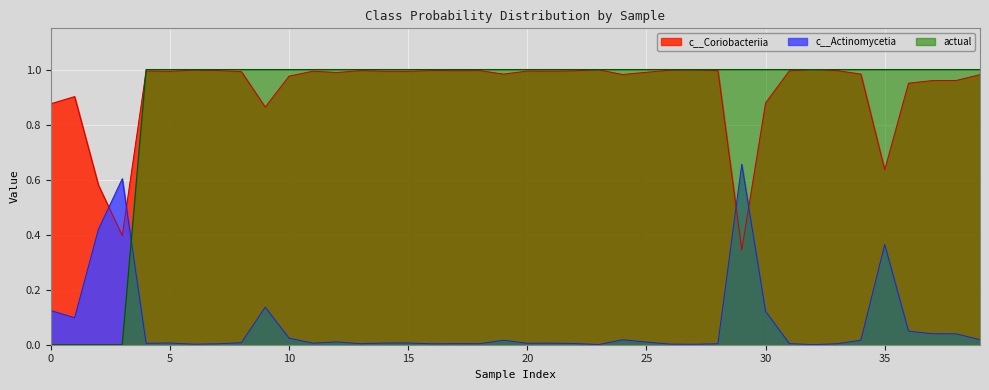

At 35, list the series in order from smallest to largest.

c__Actinomycetia, c__Coriobacteriia, actual